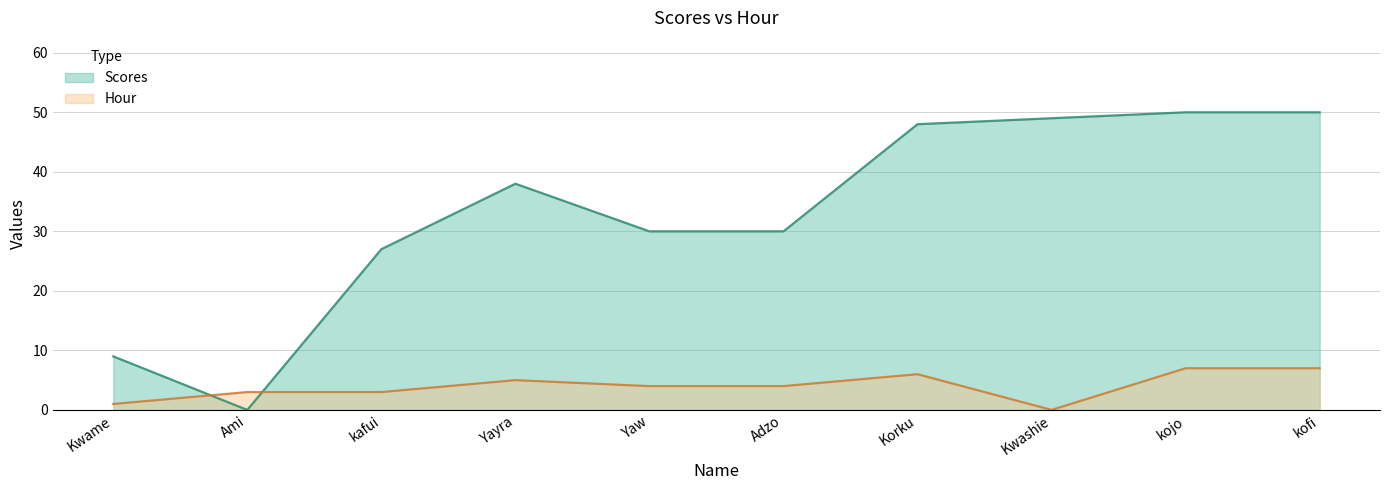

Between Yaw and kojo, which is larger?

kojo